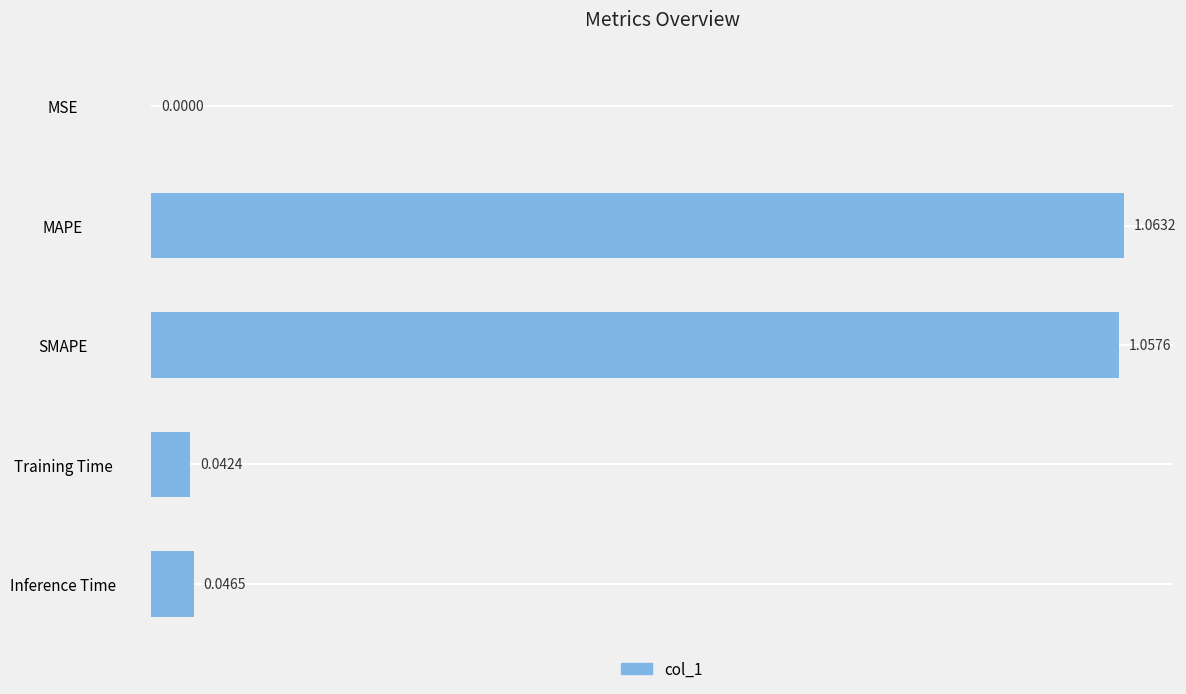

Which category has the highest value across all series?

MAPE